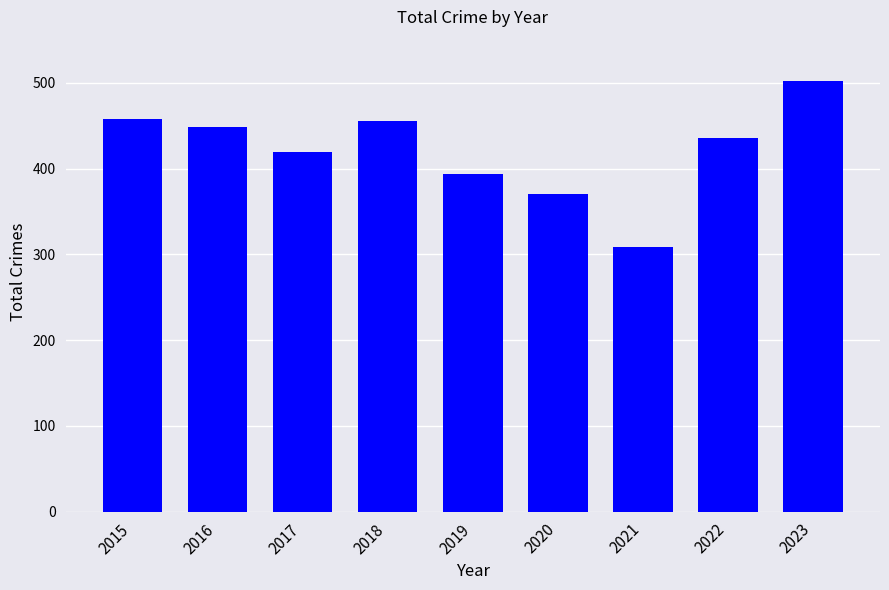

The value at 2021 is 73. True or false?

False